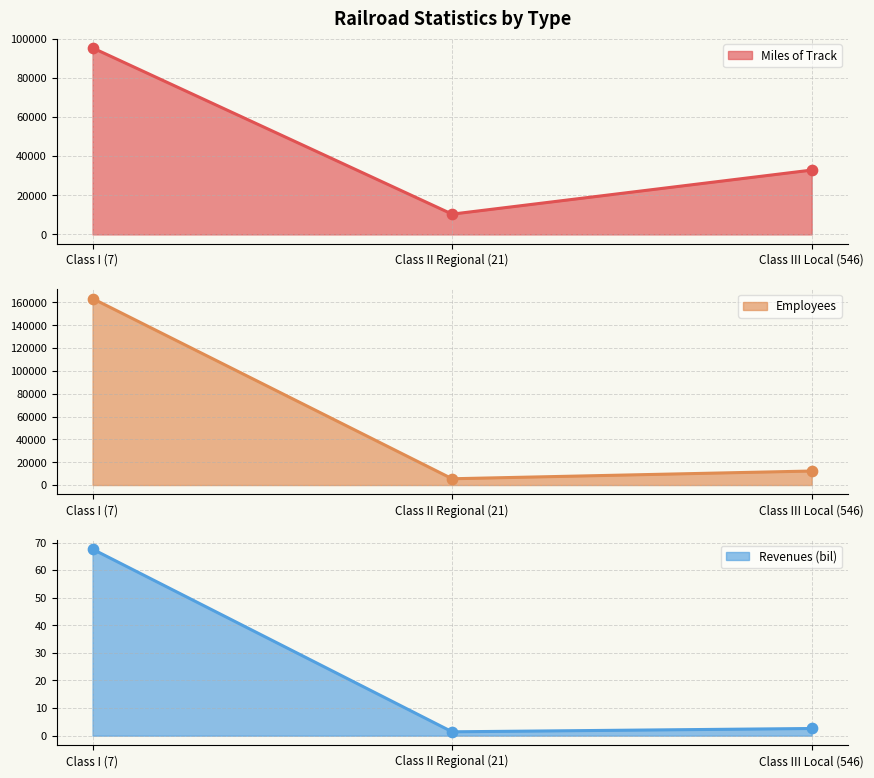

Which series has the largest total across all categories?

Employees